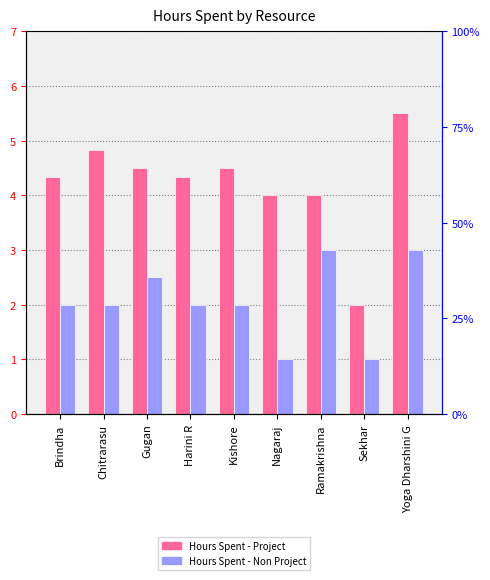

How many groups of bars are there?

9